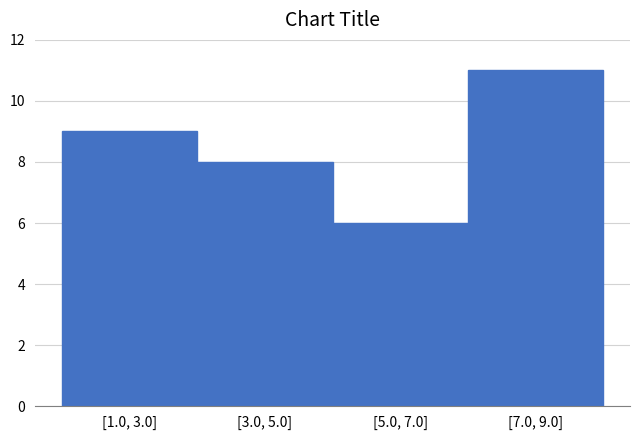

Reading left to right, what are all the values shown in this chart?

9	8	6	11